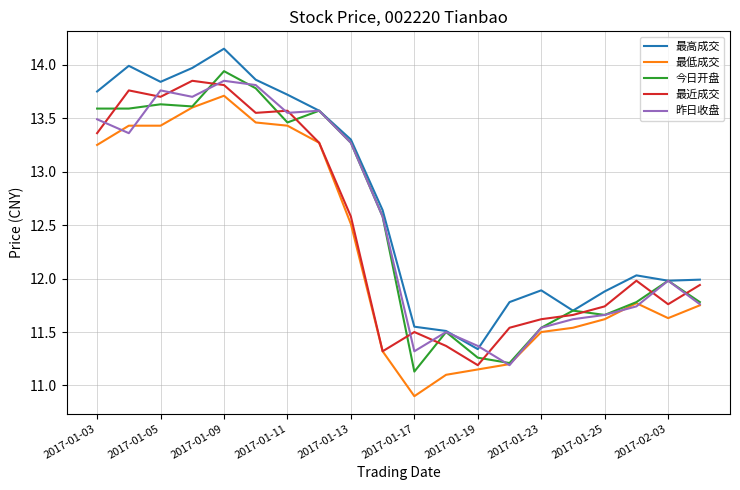

True or false: 最近成交 and 今日开盘 cross at least once.

True